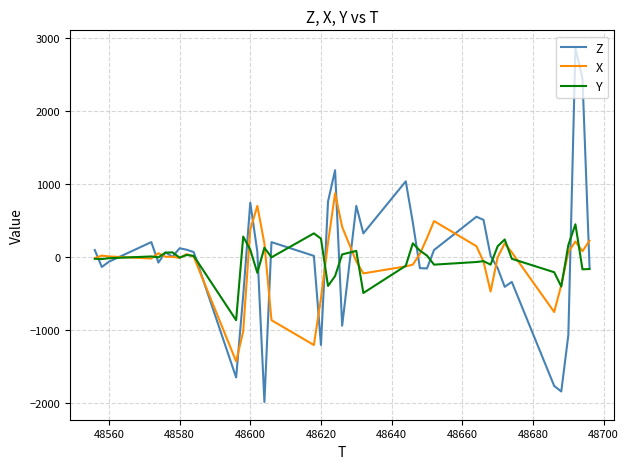

Which series has the widest spread of values?

Z